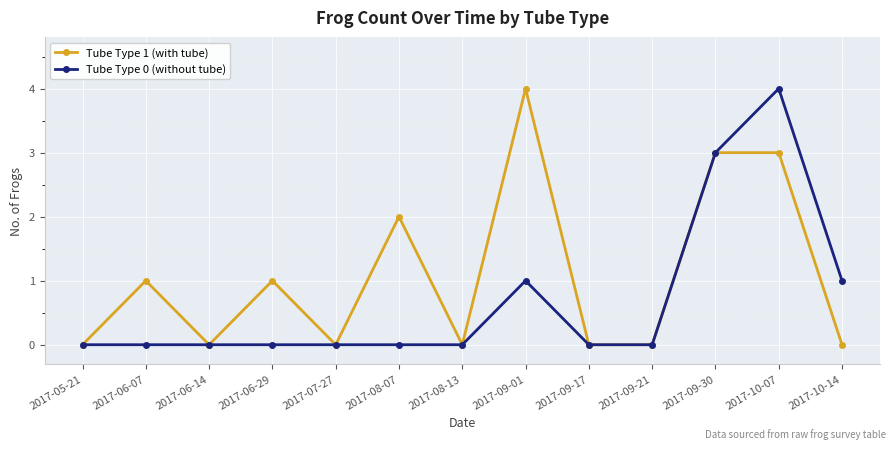

Reading right to left, list all the values displayed in this chart.

Tube Type 1 (with tube): 0	3	3	0	0	4	0	2	0	1	0	1	0
Tube Type 0 (without tube): 1	4	3	0	0	1	0	0	0	0	0	0	0